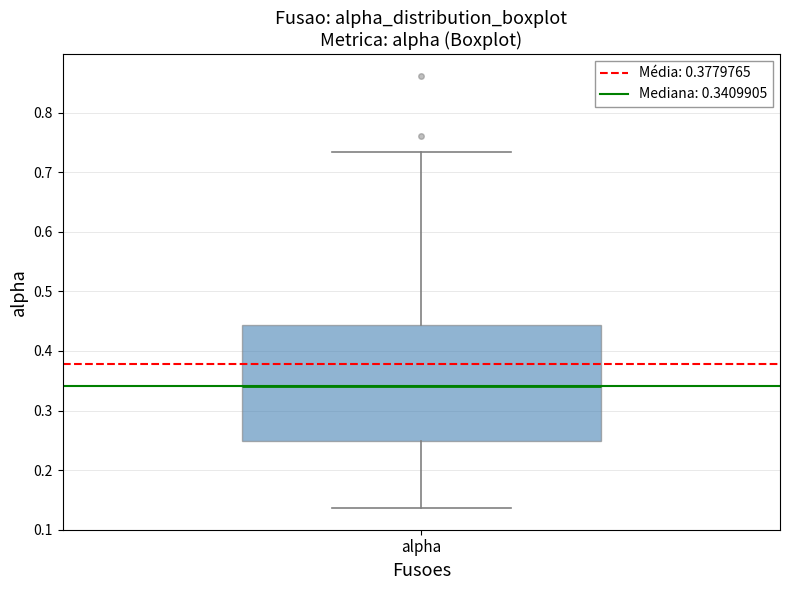

Read this box plot against the y-axis: the position of the median line, the range covered by the box, and the ends of both whiskers. The values are not printed on the chart, so give them approximately, as read against the axis.

median 0.34, box 0.25 to 0.44, whiskers 0.14 to 0.73